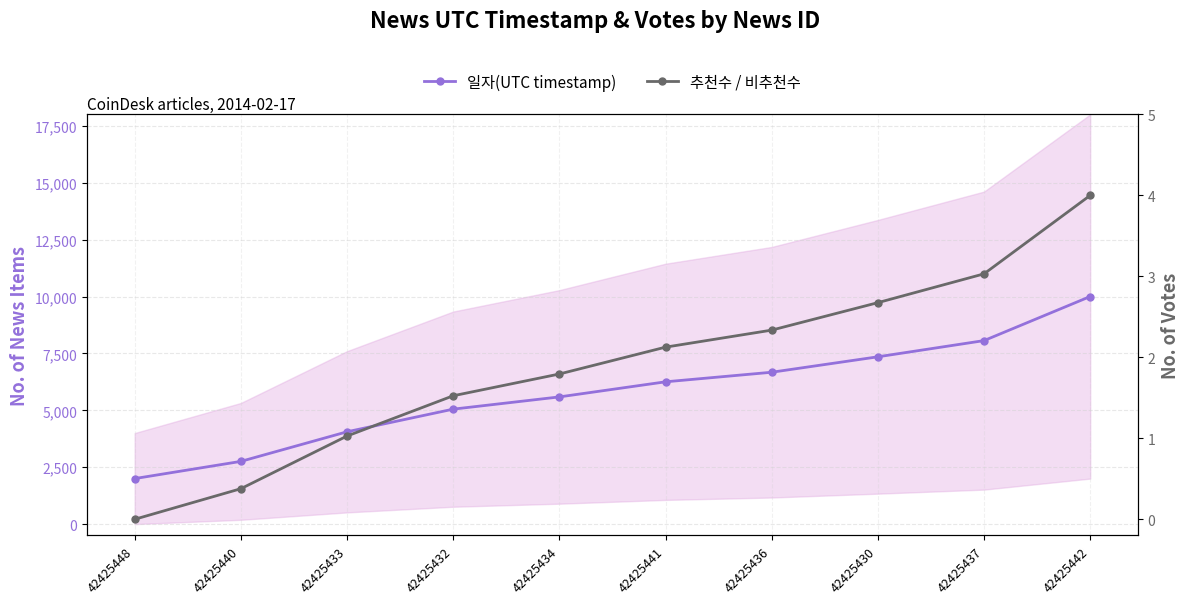

True or false: 일자(UTC timestamp) has more than 1 interior local peaks.

False